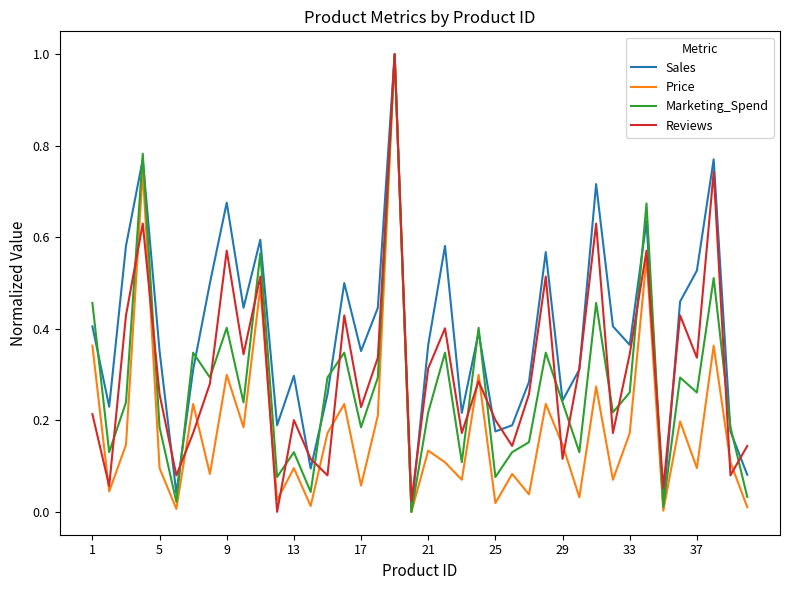

What is the maximum value shown in the chart?

1.0